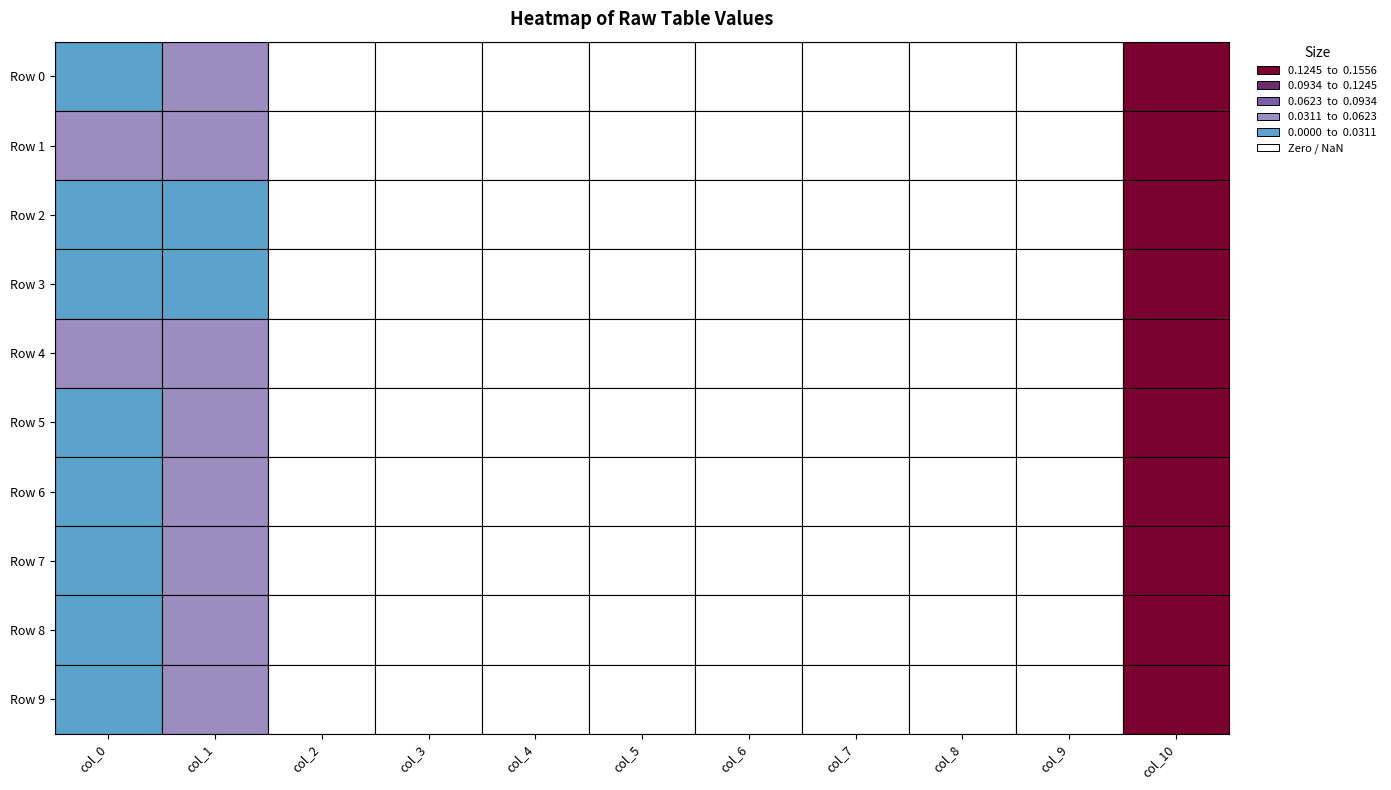

Which series has the largest total across all categories?

Row 4